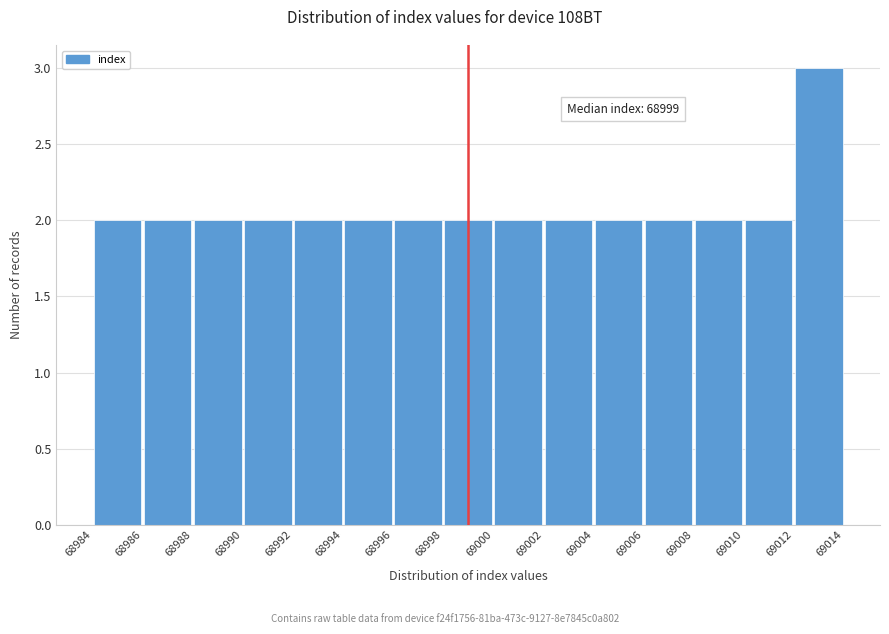

Which range on the x-axis has the tallest bar?

69012 to 69014